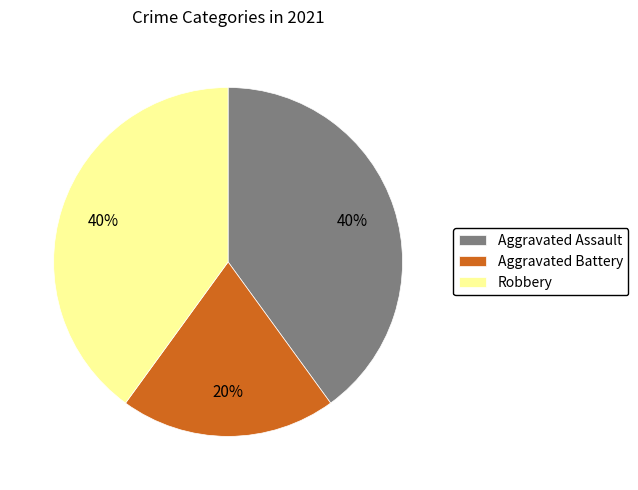

Is there any slice that represents more than half of the pie?

No